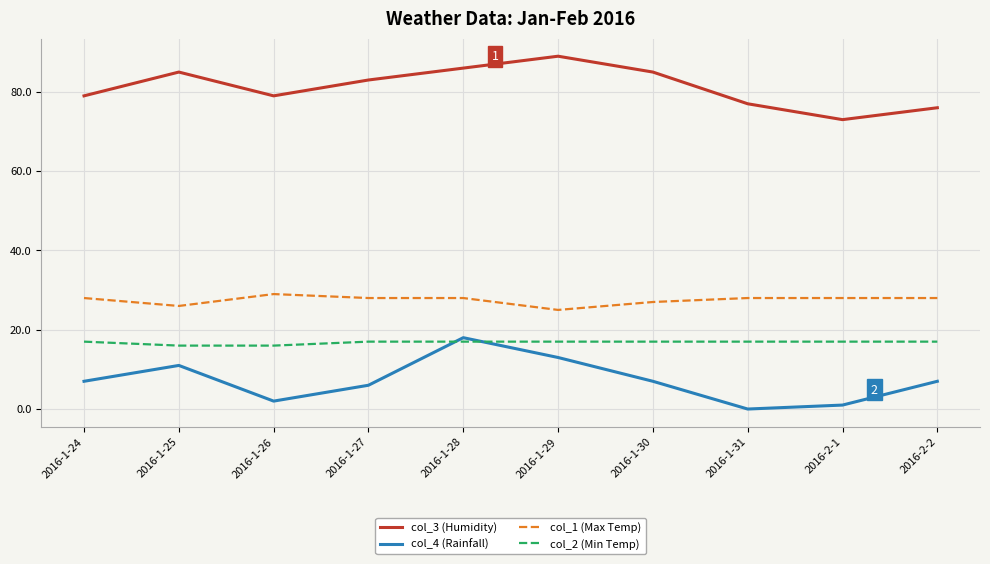

True or false: col_3 (Humidity) and col_1 (Max Temp) intersect in this chart.

False